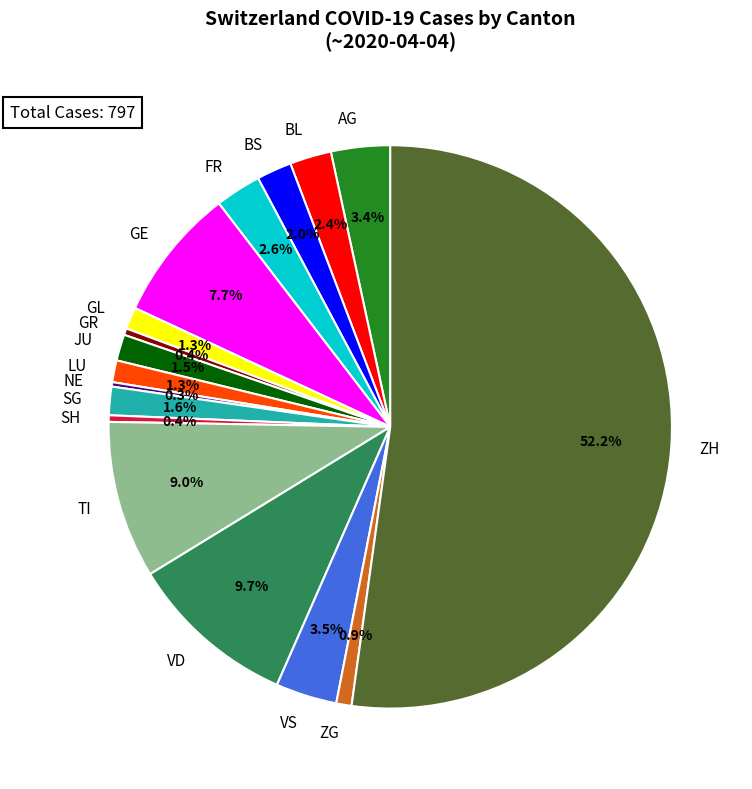

Does any single category account for the majority?

Yes